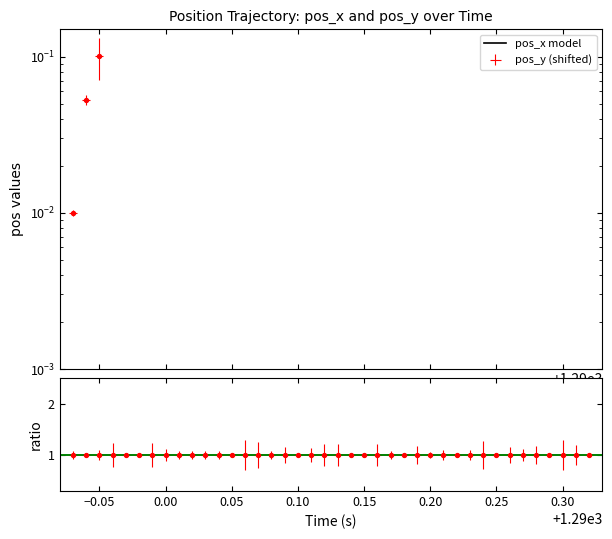

Which series has the largest total across all categories?

pos_x